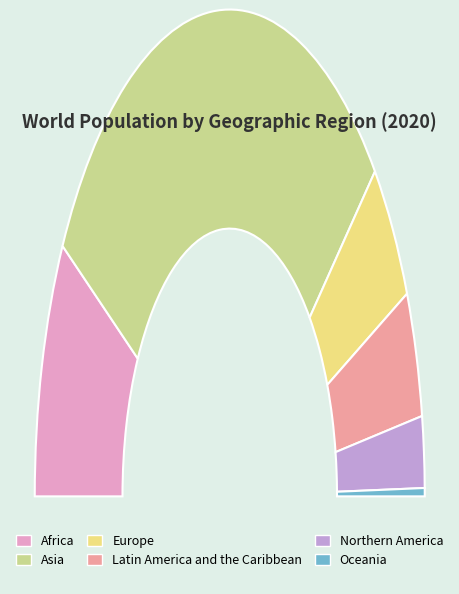

Rank the categories by value from lowest to highest.

Oceania, Northern America, Latin America and the Caribbean, Europe, Africa, Asia